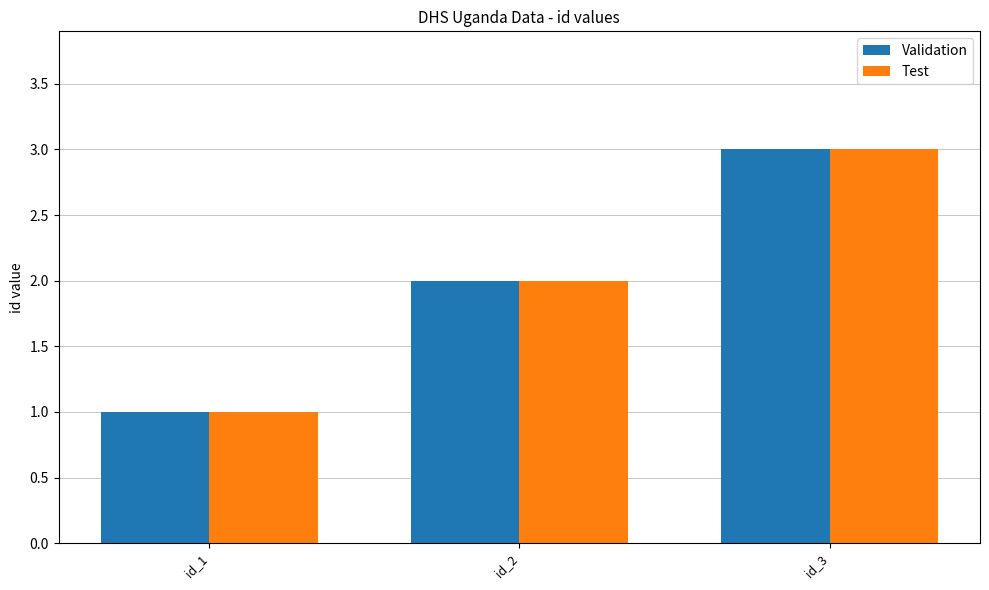

What are all the series names shown in the legend?

Validation, Test